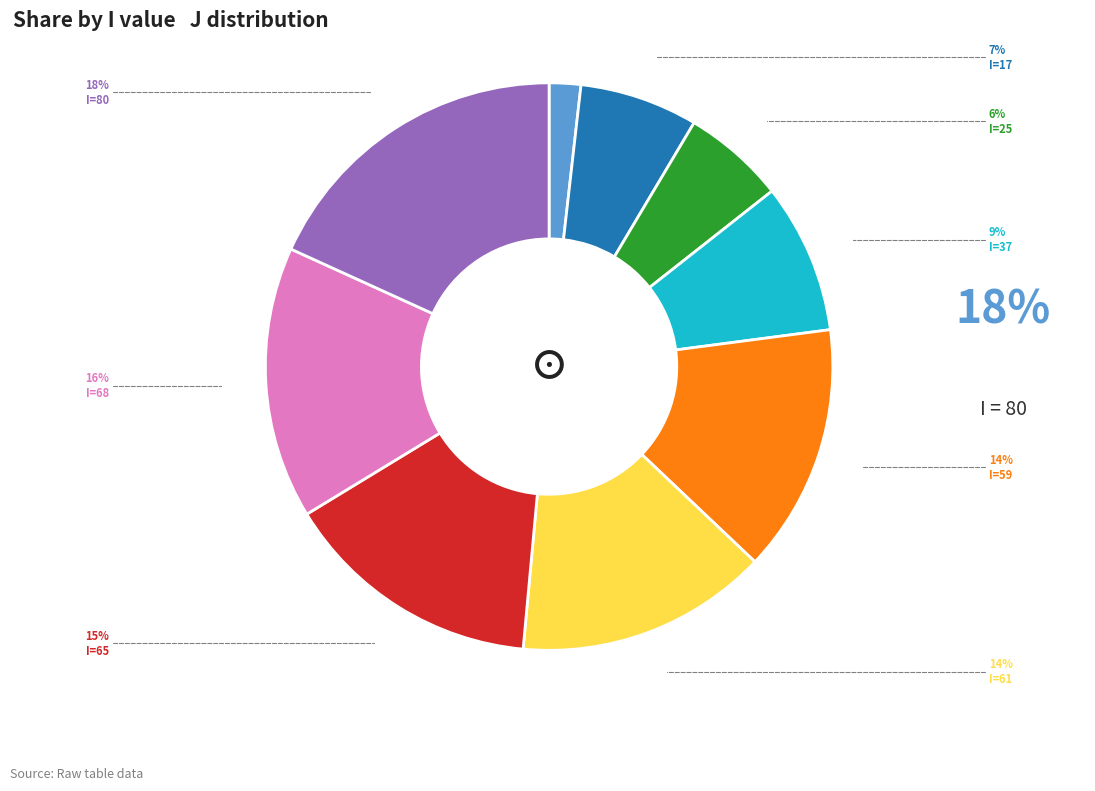

Is there a majority slice in this chart?

No